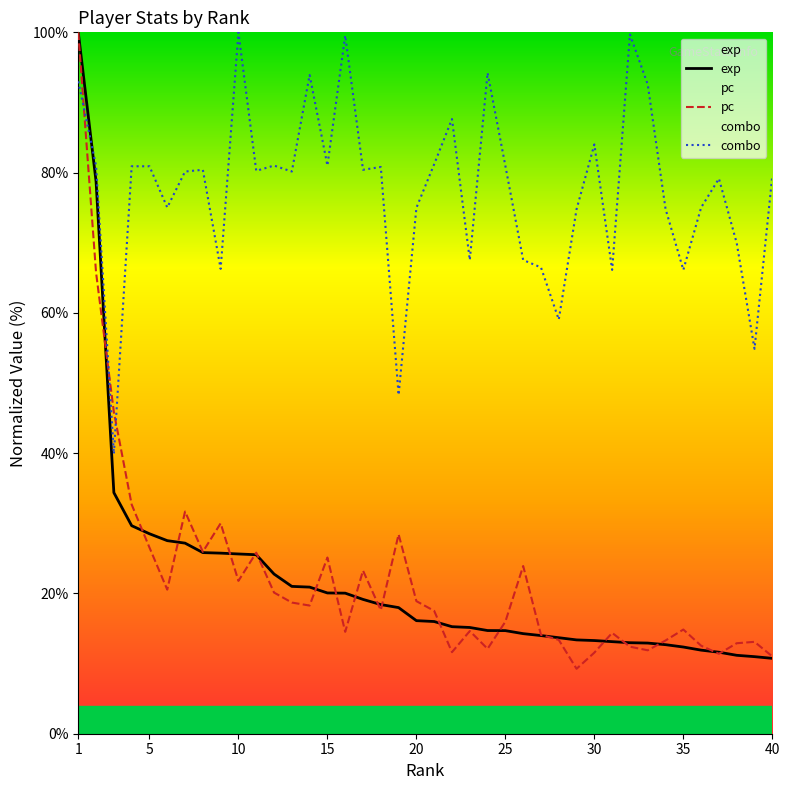

At which label does combo first exceed 80?

1